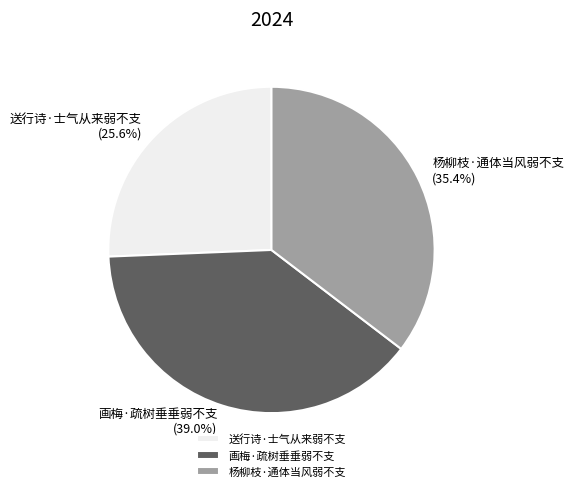

Is there any slice that represents more than half of the pie?

No